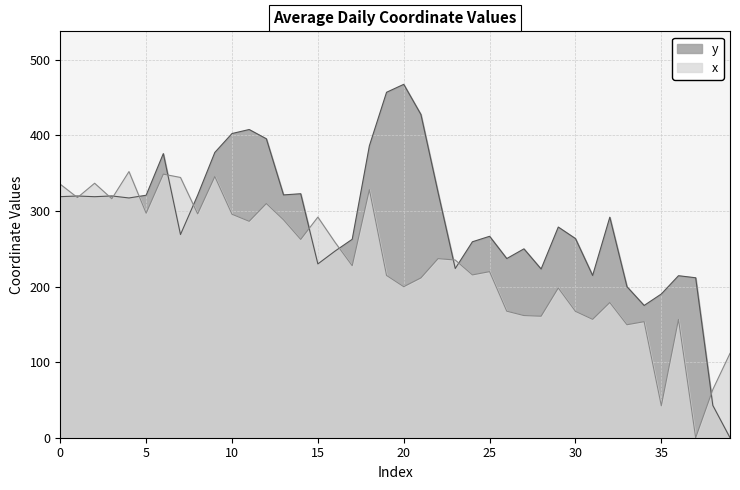

Where is y nearest to the value 233?

15